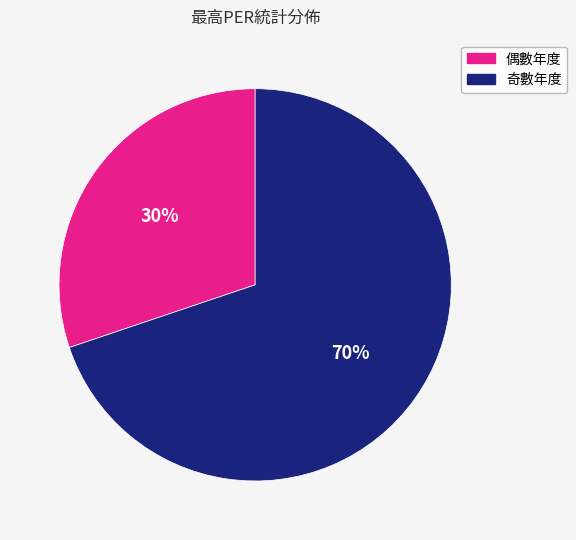

Is there any slice that represents more than half of the pie?

Yes